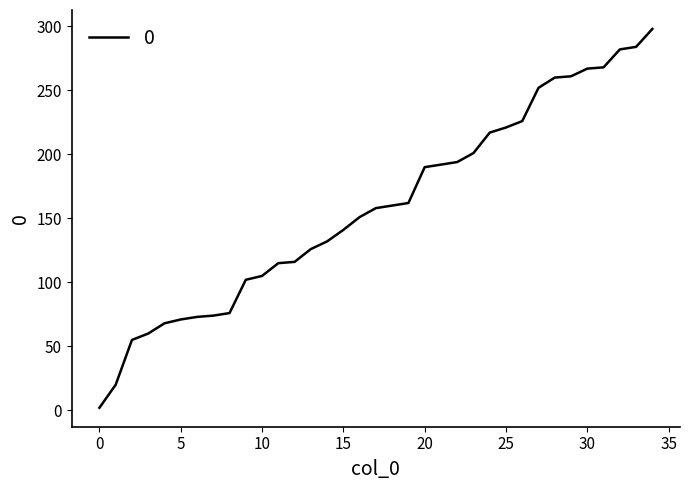

What is the maximum value shown in the chart?

298